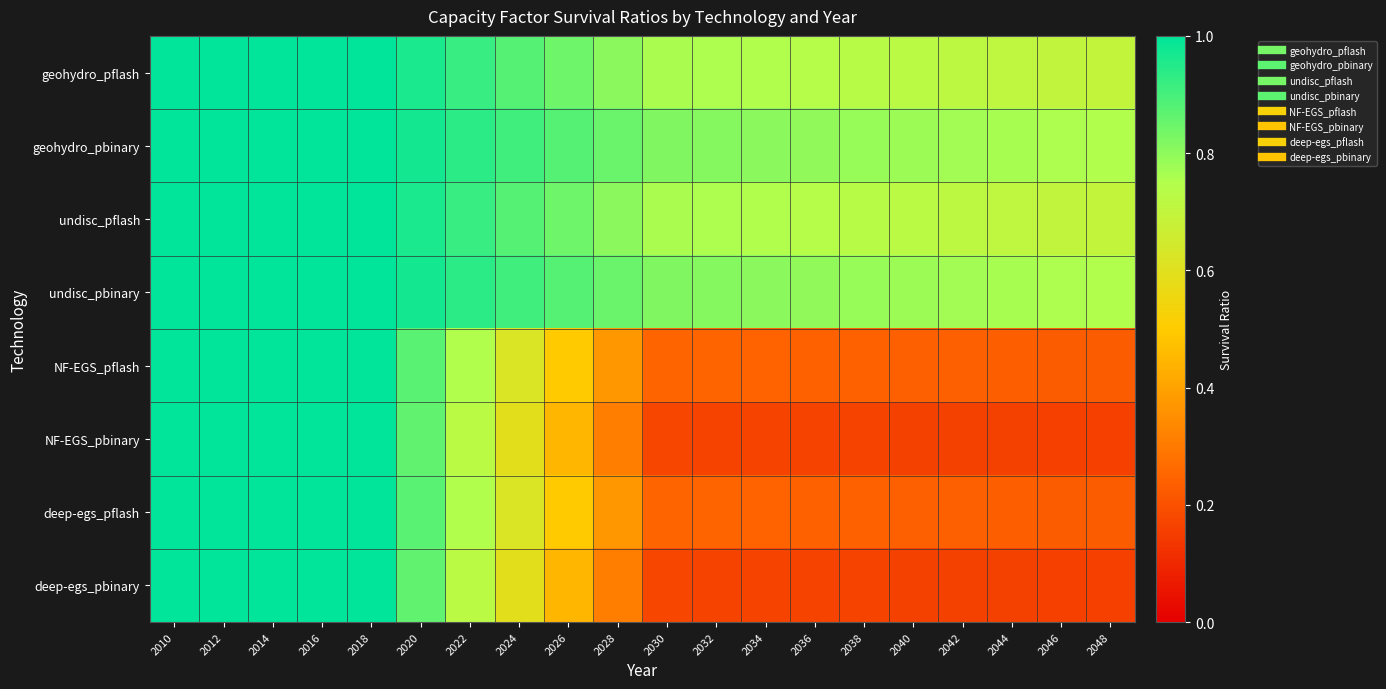

Reading left to right, list all the values displayed in this chart.

geohydro_pflash: 2010=1.0	2012=1.0	2014=1.0	2016=1.0	2018=1.0	2020=1.0	2022=0.9	2024=0.9	2026=0.8	2028=0.8	2030=0.8	2032=0.8	2034=0.7	2036=0.7	2038=0.7	2040=0.7	2042=0.7	2044=0.7	2046=0.7	2048=0.7
geohydro_pbinary: 2010=1.0	2012=1.0	2014=1.0	2016=1.0	2018=1.0	2020=1.0	2022=0.9	2024=0.9	2026=0.9	2028=0.9	2030=0.8	2032=0.8	2034=0.8	2036=0.8	2038=0.8	2040=0.8	2042=0.8	2044=0.8	2046=0.8	2048=0.7
undisc_pflash: 2010=1.0	2012=1.0	2014=1.0	2016=1.0	2018=1.0	2020=1.0	2022=0.9	2024=0.9	2026=0.8	2028=0.8	2030=0.8	2032=0.8	2034=0.7	2036=0.7	2038=0.7	2040=0.7	2042=0.7	2044=0.7	2046=0.7	2048=0.7
undisc_pbinary: 2010=1.0	2012=1.0	2014=1.0	2016=1.0	2018=1.0	2020=1.0	2022=0.9	2024=0.9	2026=0.9	2028=0.9	2030=0.8	2032=0.8	2034=0.8	2036=0.8	2038=0.8	2040=0.8	2042=0.8	2044=0.8	2046=0.8	2048=0.7
NF-EGS_pflash: 2010=1.0	2012=1.0	2014=1.0	2016=1.0	2018=1.0	2020=0.9	2022=0.7	2024=0.6	2026=0.5	2028=0.4	2030=0.2	2032=0.2	2034=0.2	2036=0.2	2038=0.2	2040=0.2	2042=0.2	2044=0.2	2046=0.2	2048=0.2
NF-EGS_pbinary: 2010=1.0	2012=1.0	2014=1.0	2016=1.0	2018=1.0	2020=0.9	2022=0.7	2024=0.6	2026=0.4	2028=0.3	2030=0.2	2032=0.2	2034=0.2	2036=0.2	2038=0.2	2040=0.2	2042=0.2	2044=0.2	2046=0.2	2048=0.2
deep-egs_pflash: 2010=1.0	2012=1.0	2014=1.0	2016=1.0	2018=1.0	2020=0.9	2022=0.7	2024=0.6	2026=0.5	2028=0.4	2030=0.2	2032=0.2	2034=0.2	2036=0.2	2038=0.2	2040=0.2	2042=0.2	2044=0.2	2046=0.2	2048=0.2
deep-egs_pbinary: 2010=1.0	2012=1.0	2014=1.0	2016=1.0	2018=1.0	2020=0.9	2022=0.7	2024=0.6	2026=0.4	2028=0.3	2030=0.2	2032=0.2	2034=0.2	2036=0.2	2038=0.2	2040=0.2	2042=0.2	2044=0.2	2046=0.2	2048=0.2